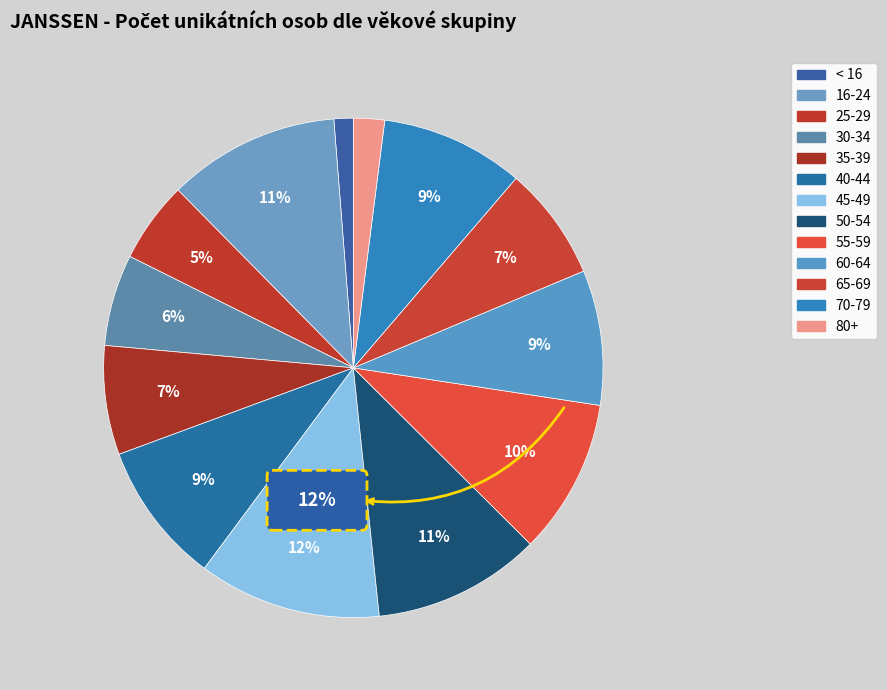

What is the total percentage of 55-59 and 40-44?

19.3%